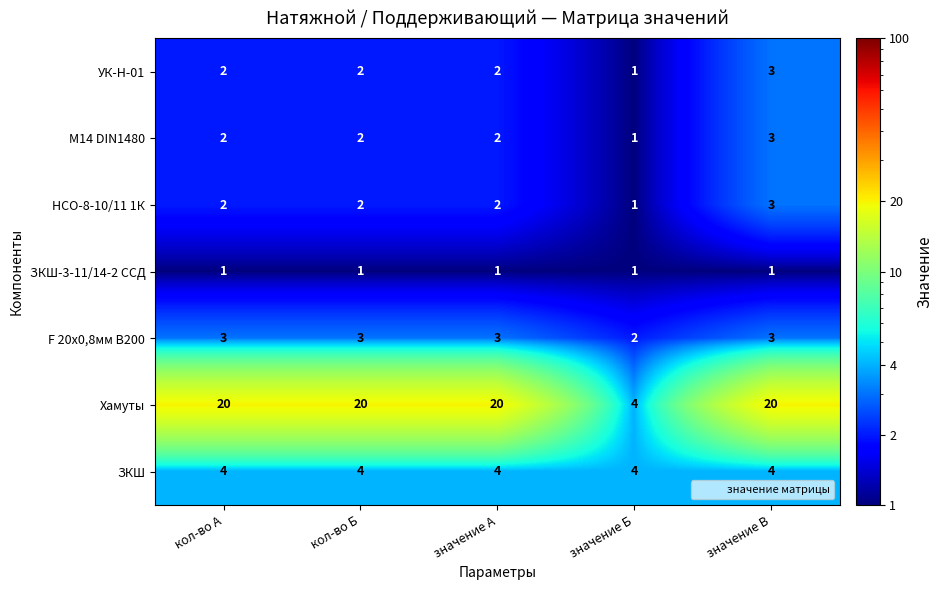

The F 20х0,8мм В200 series shows 1 at кол-во А. True or false?

False